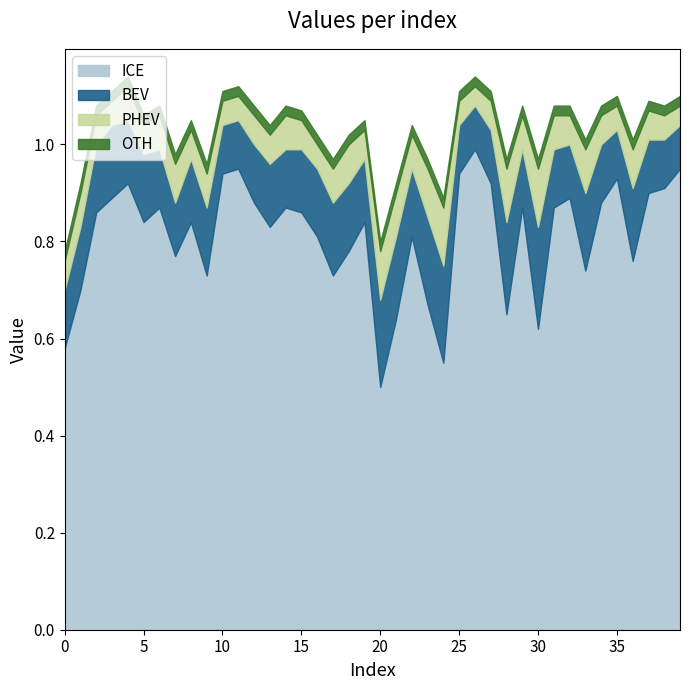

What is the total value across all series at 12?

1.1